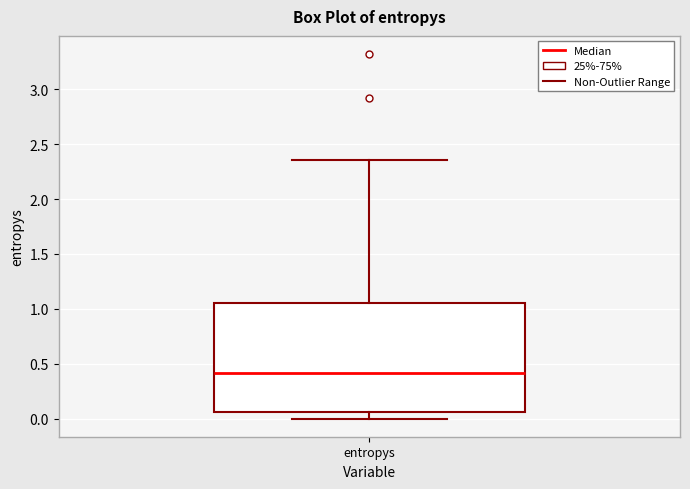

Transcribe this box plot: give where the median line is, the range the box spans, and where the two whiskers end, as read against the y-axis. The values are not printed on the chart, so give them approximately, as read against the axis.

median 0.40, box 0.05 to 1.05, whiskers 0.00 to 2.35